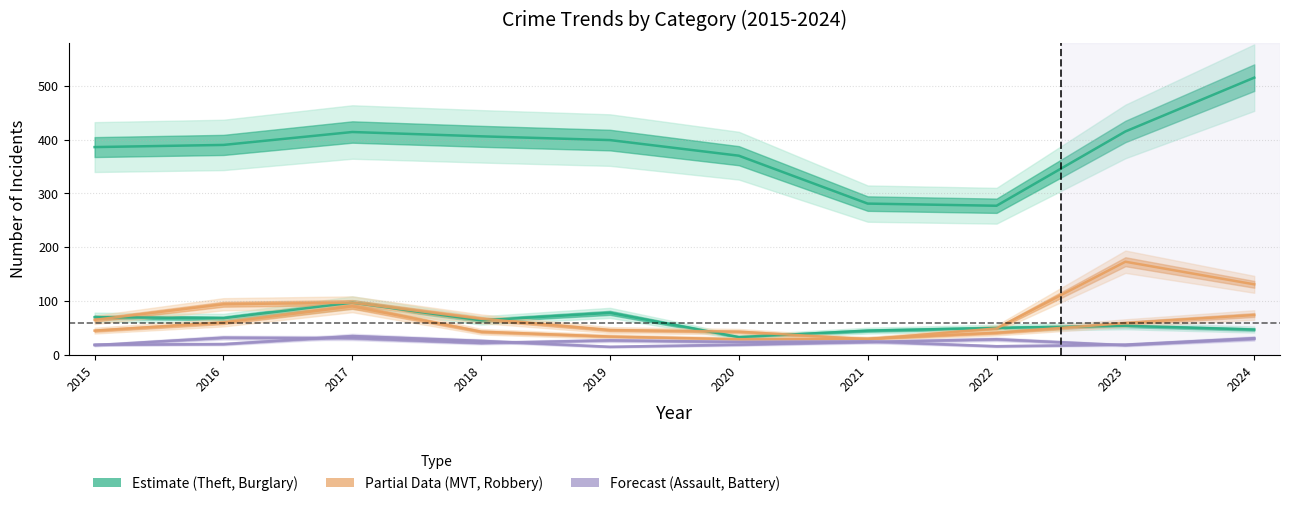

Is the value of Aggravated Battery at 2017 greater than the value of Aggravated Assault at 2021?

Yes